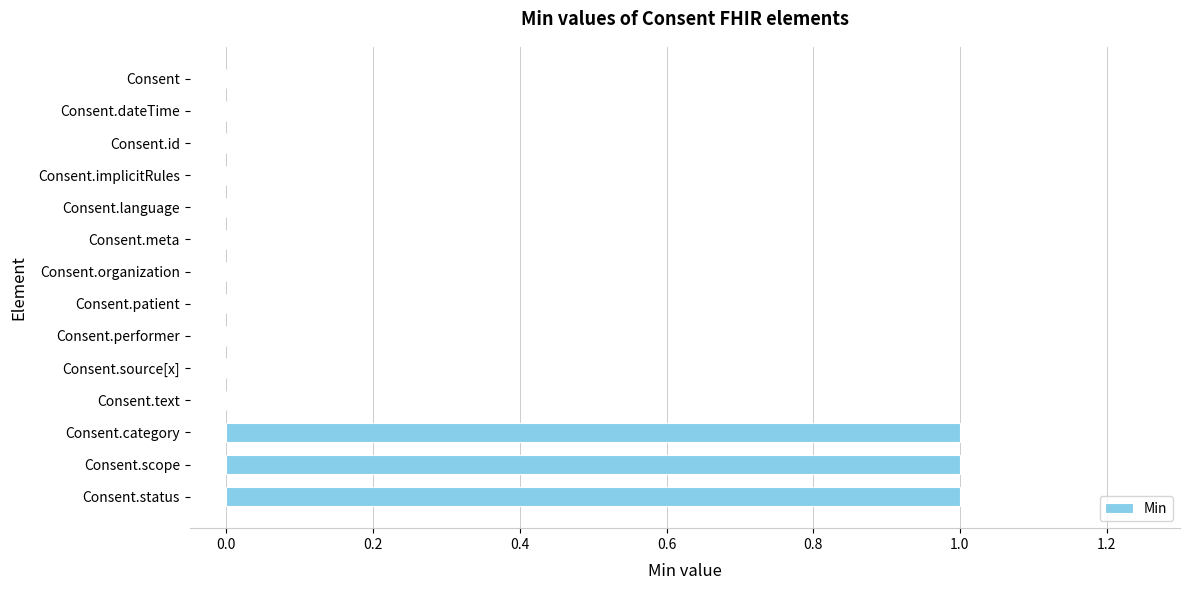

Between Consent.dateTime and Consent.scope, which is larger?

Consent.scope